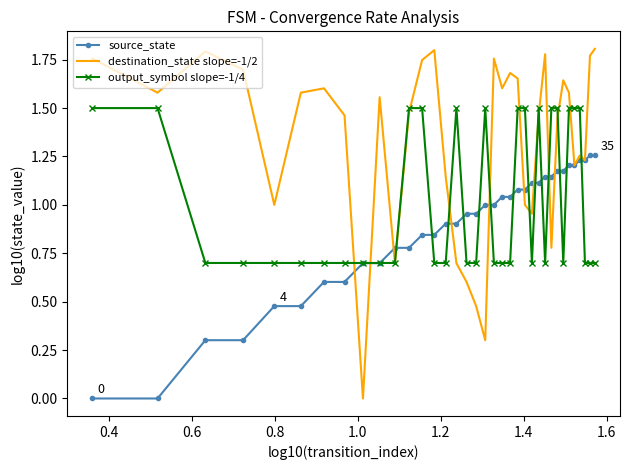

Which series has the largest total across all categories?

destination_state slope=-1/2